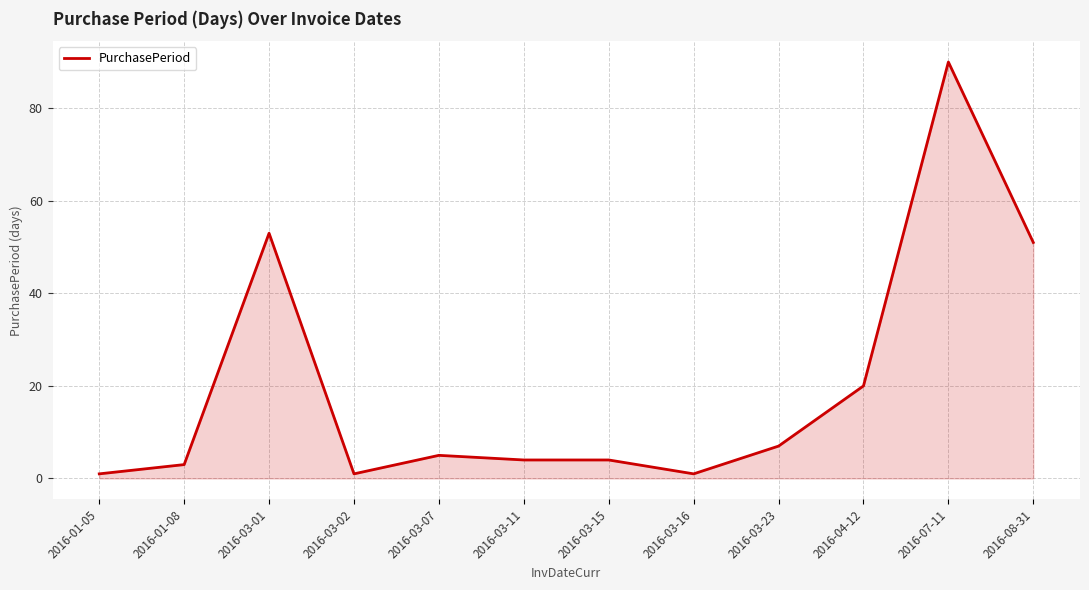

Reading left to right, extract all data points from this chart.

2016-01-05=1	2016-01-08=3	2016-03-01=53	2016-03-02=1	2016-03-07=5	2016-03-11=4	2016-03-15=4	2016-03-16=1	2016-03-23=7	2016-04-12=20	2016-07-11=90	2016-08-31=51